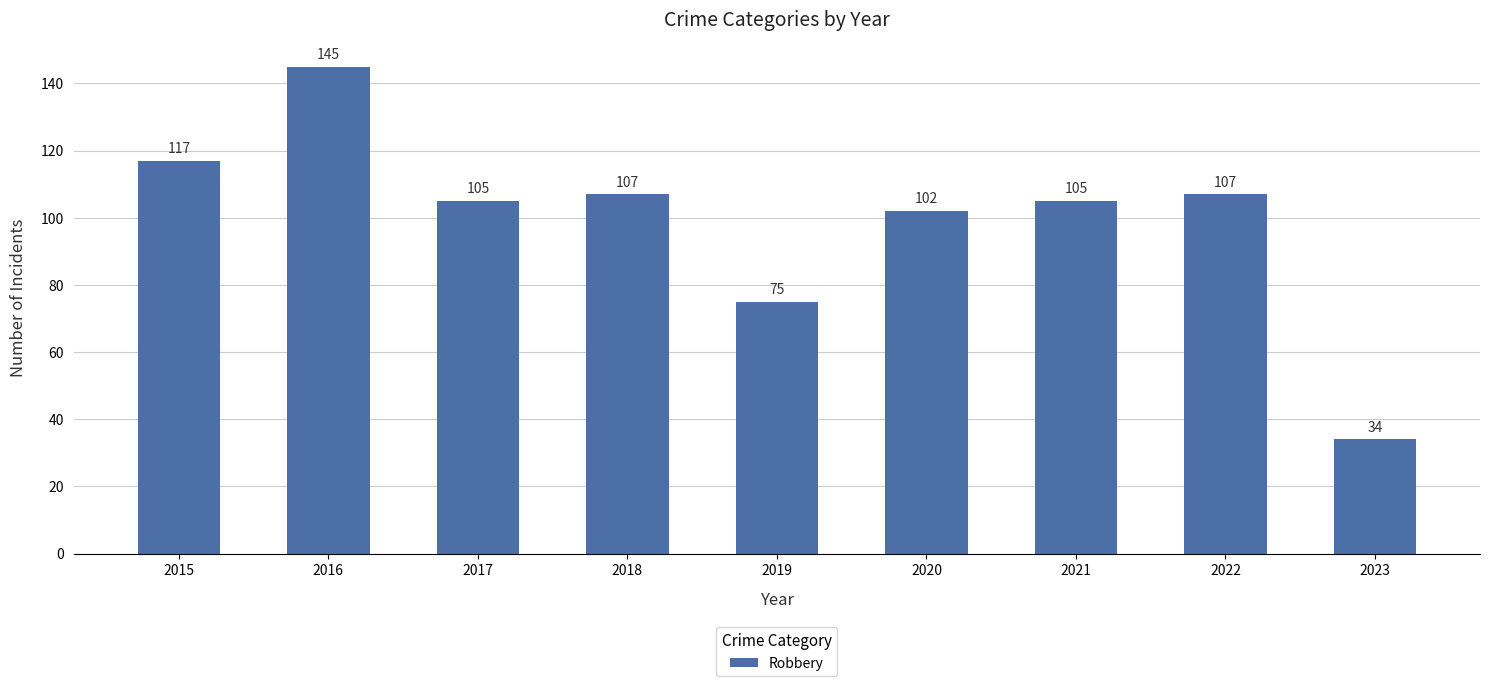

Between 2018 and 2023, which is larger?

2018